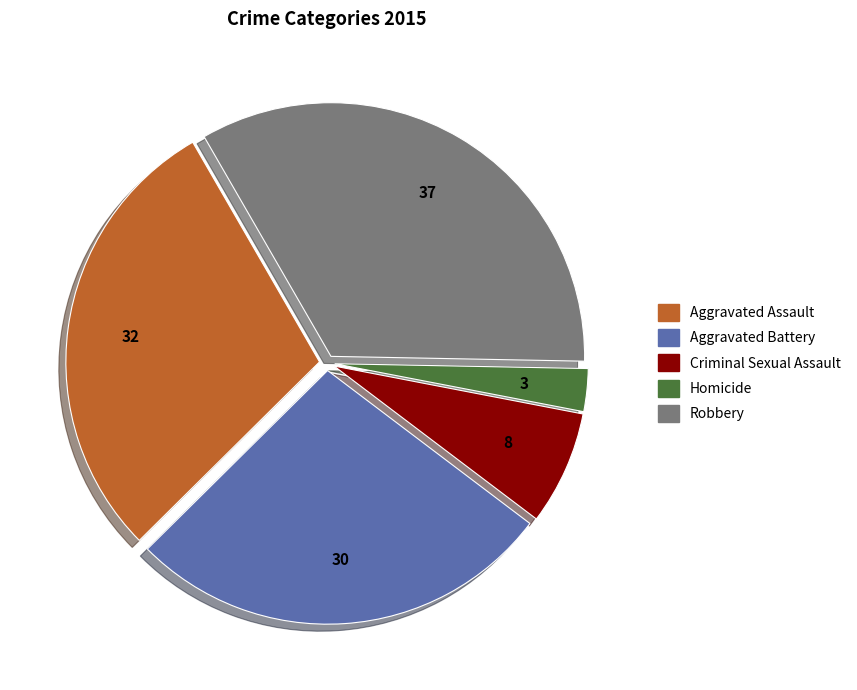

Is Homicide the majority of the pie?

No